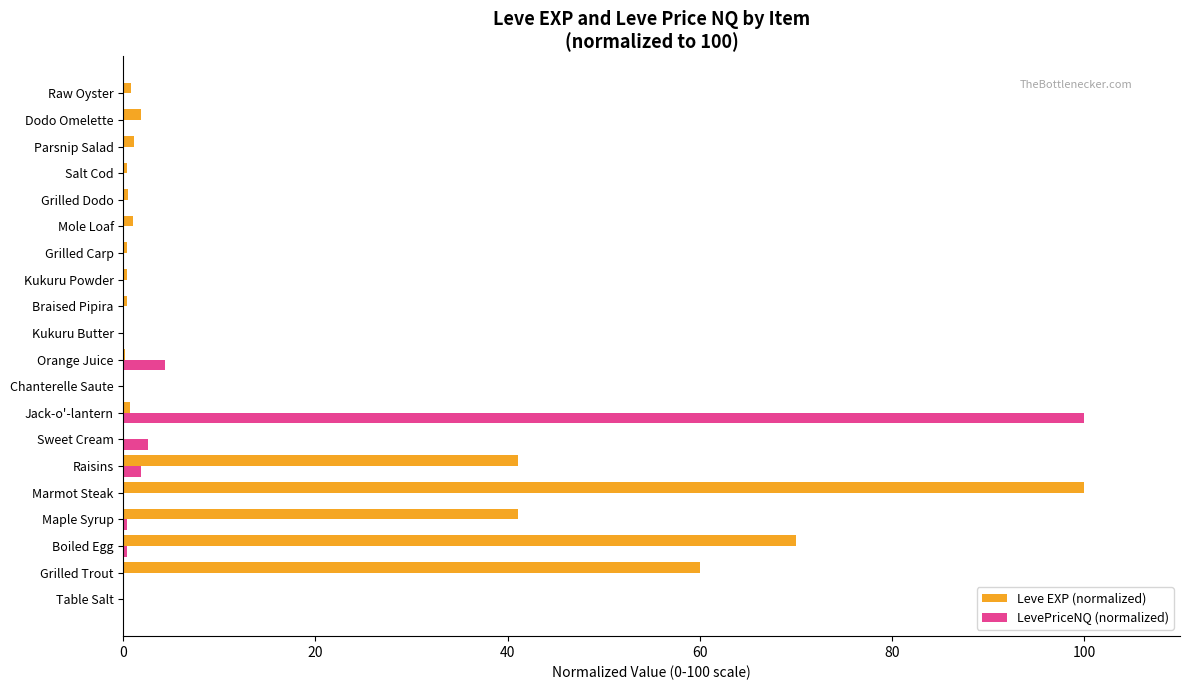

Which series has the largest total across all categories?

Leve EXP (normalized)